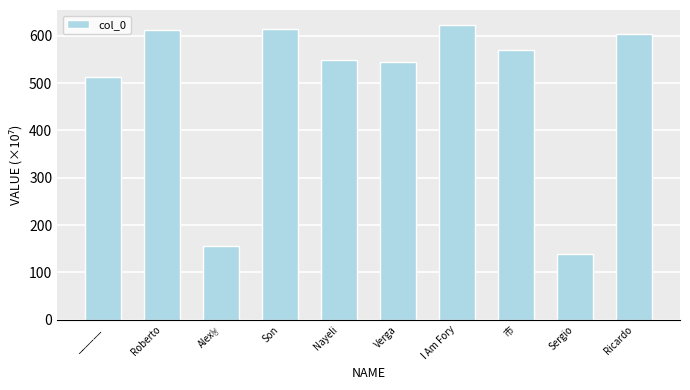

Which has a higher value, ______ or 市?

市